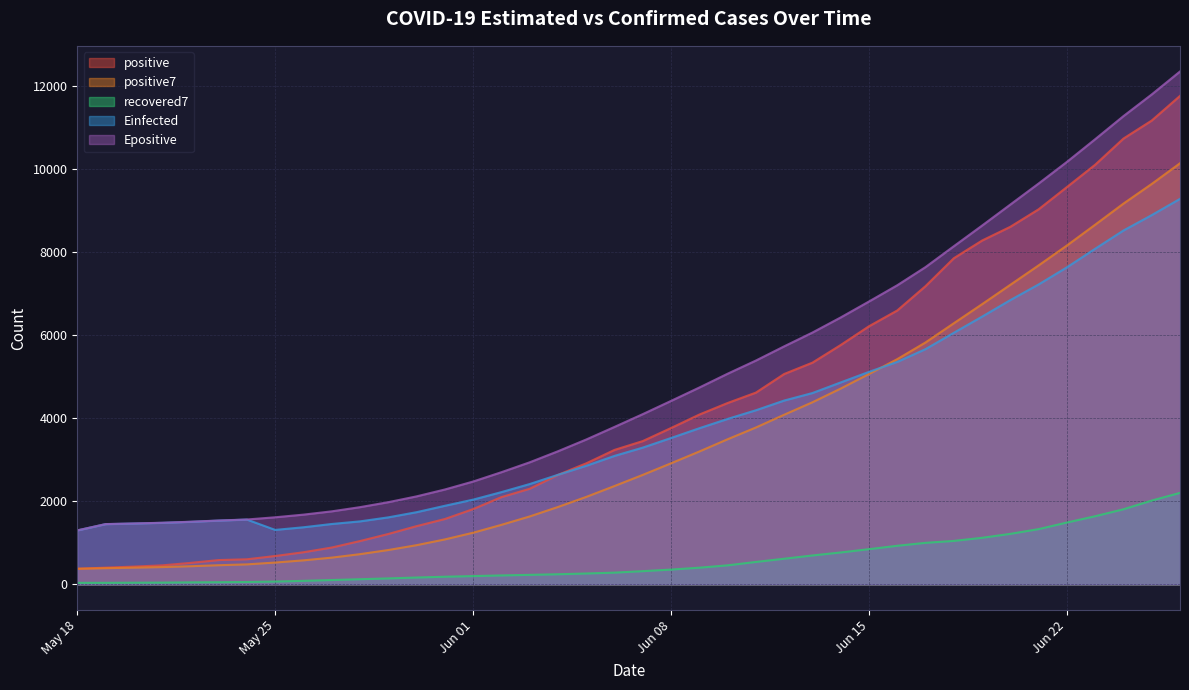

Is it true that recovered7 equals 99.3 at 2020-05-30?

False